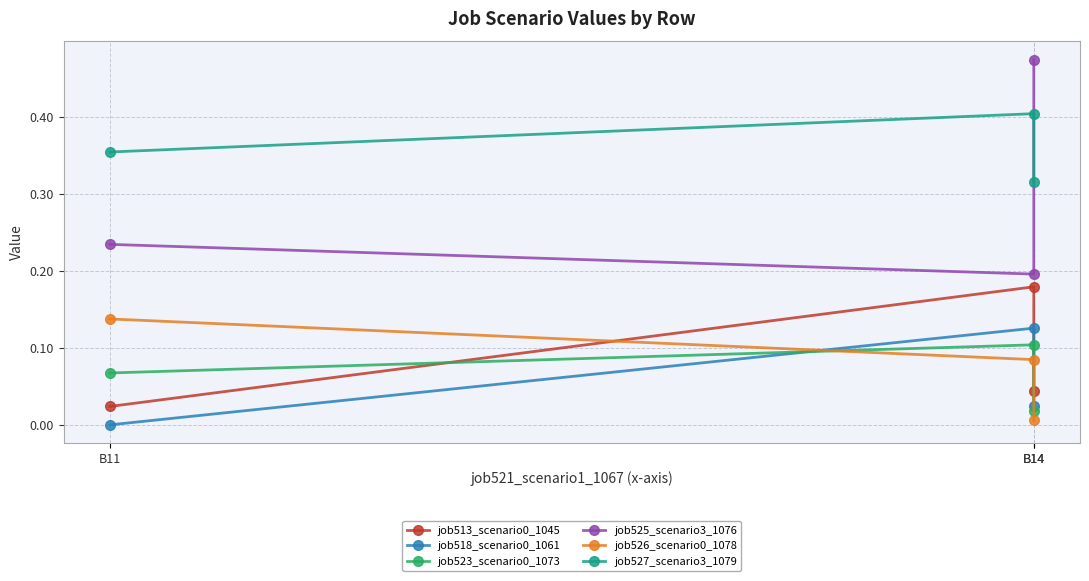

True or false: job523_scenario0_1073 has a value of 0.2 at B14.

False